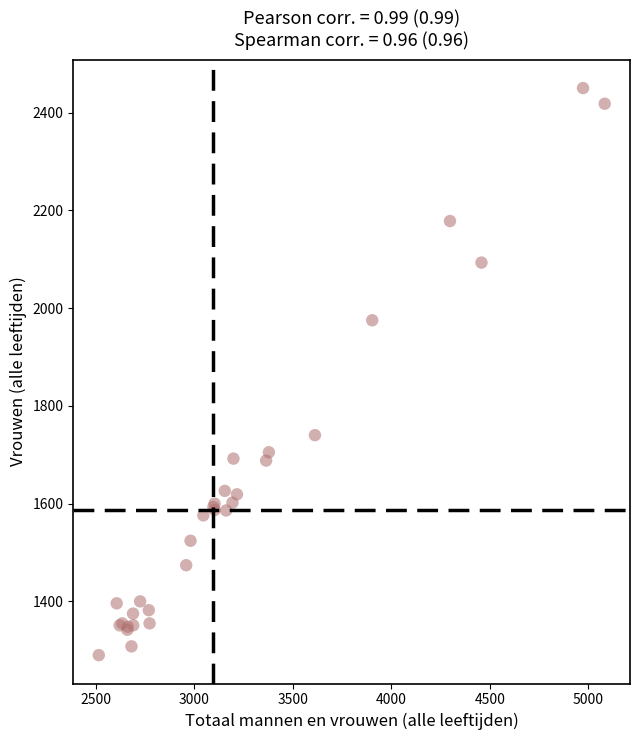

What Y value in the scatter plot is closest to 1870?

1975